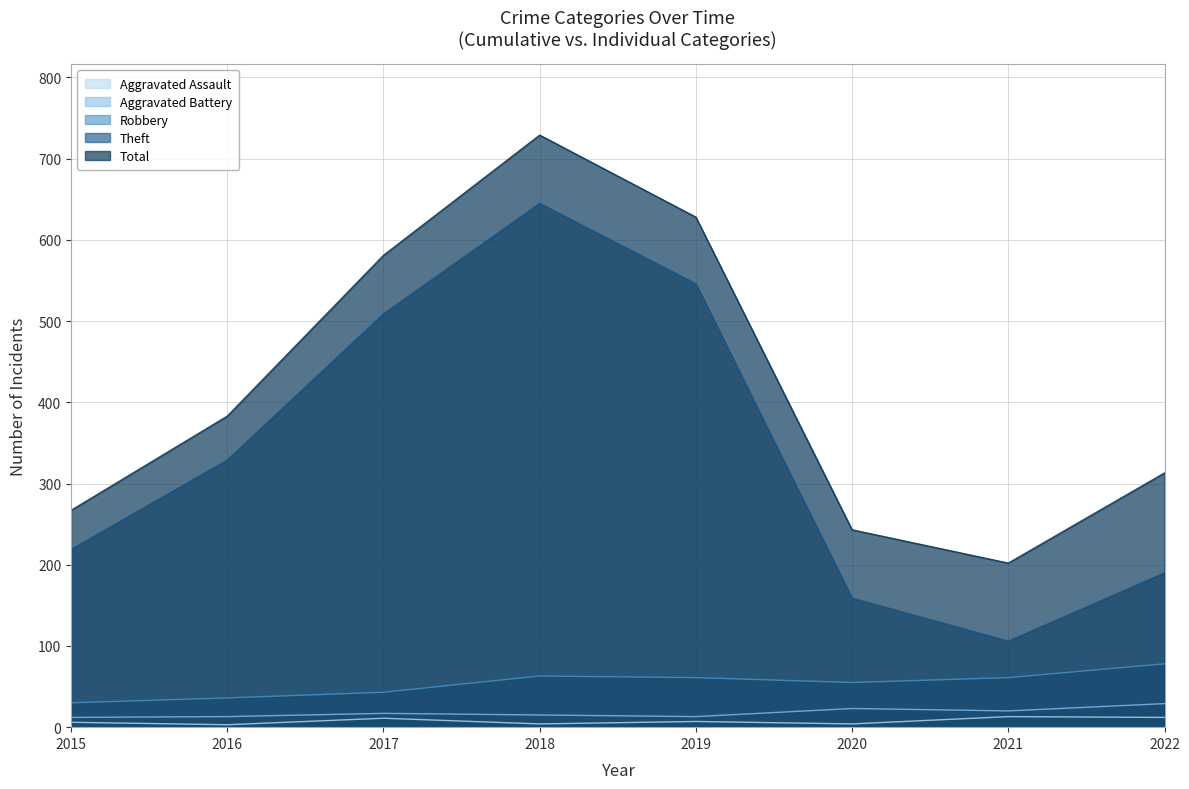

Rank the categories by Theft value from highest to lowest.

2018, 2019, 2017, 2016, 2015, 2022, 2020, 2021